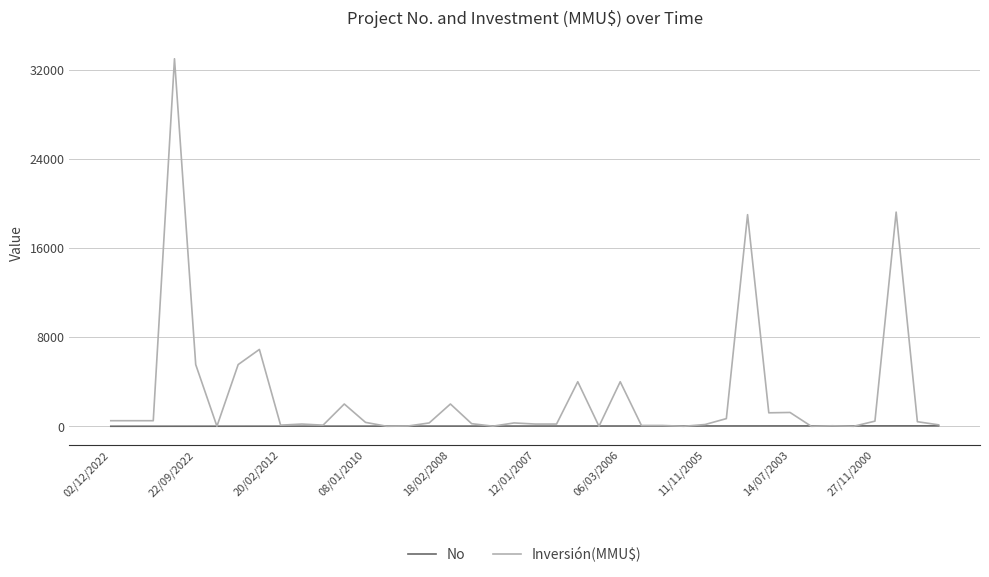

List the series in order of their peak value, lowest first.

No, Inversión(MMU$)